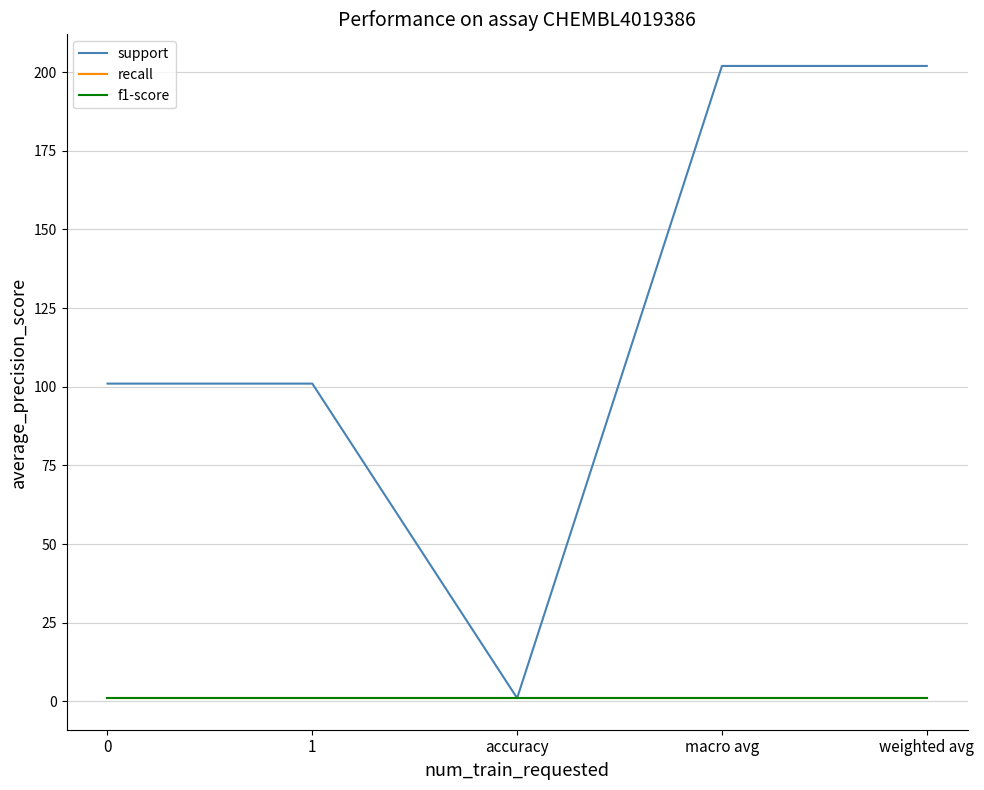

How many lines are shown in the chart?

3